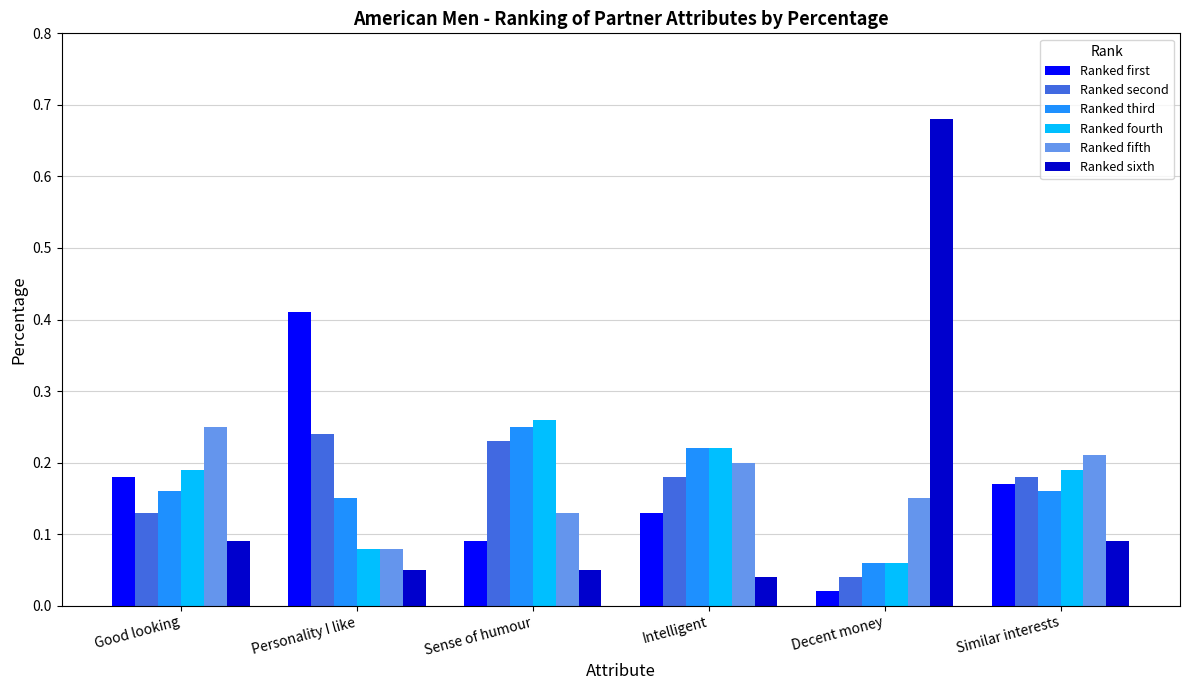

At Similar interests, list the series in order from smallest to largest.

Ranked sixth, Ranked third, Ranked first, Ranked second, Ranked fourth, Ranked fifth